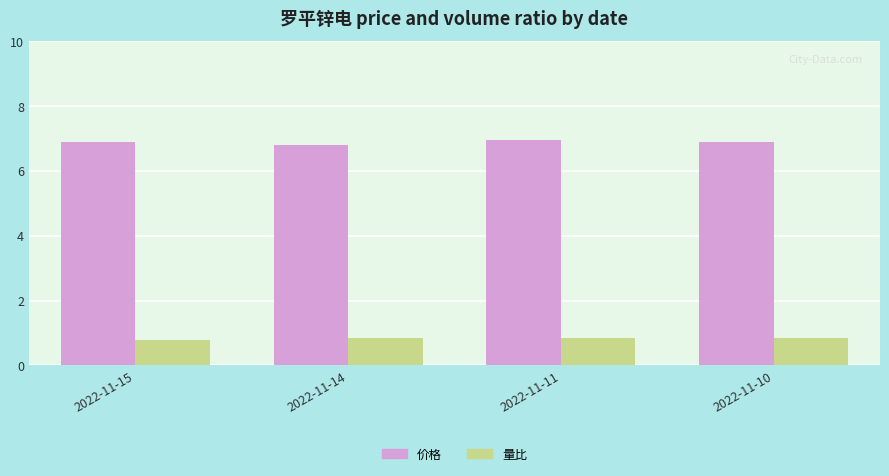

Rank the series by their average value, from highest to lowest.

价格, 量比